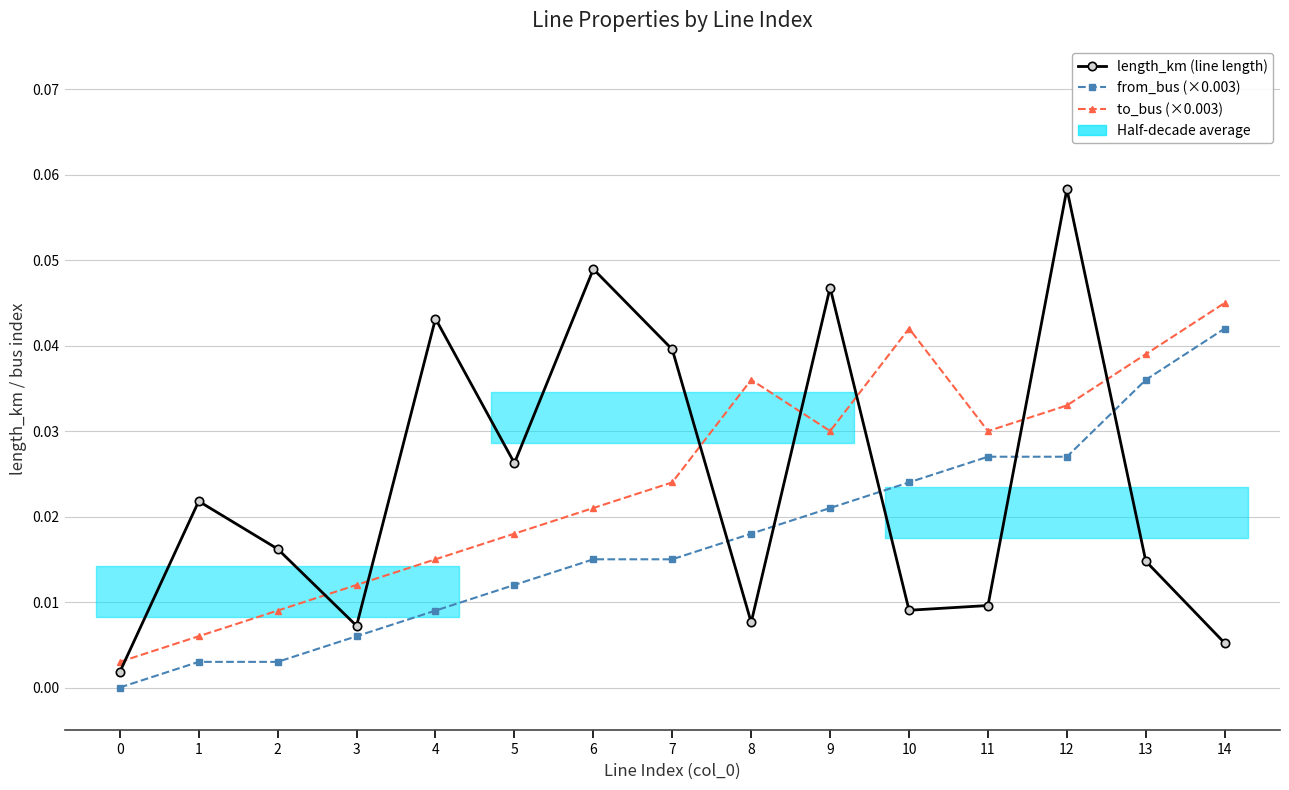

Reading left to right, list all the values displayed in this chart.

length_km (line length): 0=0.0	1=0.0	2=0.0	3=0.0	4=0.0	5=0.0	6=0.0	7=0.0	8=0.0	9=0.0	10=0.0	11=0.0	12=0.1	13=0.0	14=0.0
from_bus (×0.003): 0=0.0	1=0.0	2=0.0	3=0.0	4=0.0	5=0.0	6=0.0	7=0.0	8=0.0	9=0.0	10=0.0	11=0.0	12=0.0	13=0.0	14=0.0
to_bus (×0.003): 0=0.0	1=0.0	2=0.0	3=0.0	4=0.0	5=0.0	6=0.0	7=0.0	8=0.0	9=0.0	10=0.0	11=0.0	12=0.0	13=0.0	14=0.0